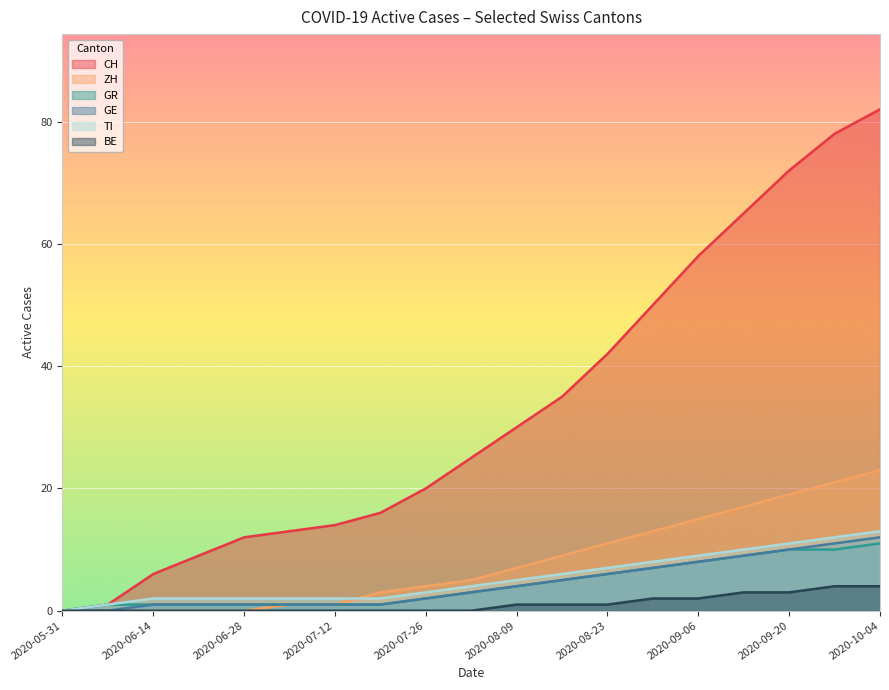

What is the difference between the second highest and second lowest values in the GR series?

9